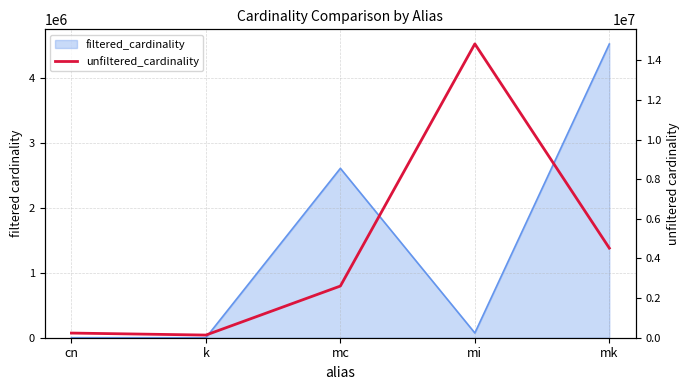

How many interior local peaks (higher than both neighbors) does the data have?

1